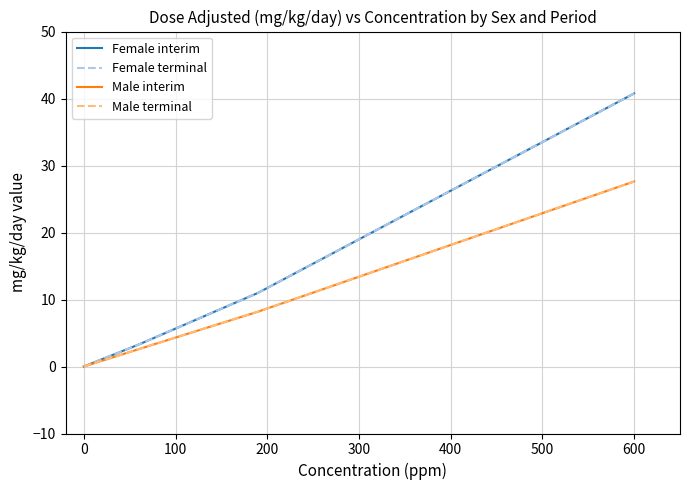

List the series in order of their peak value, highest first.

Female interim, Female terminal, Male interim, Male terminal